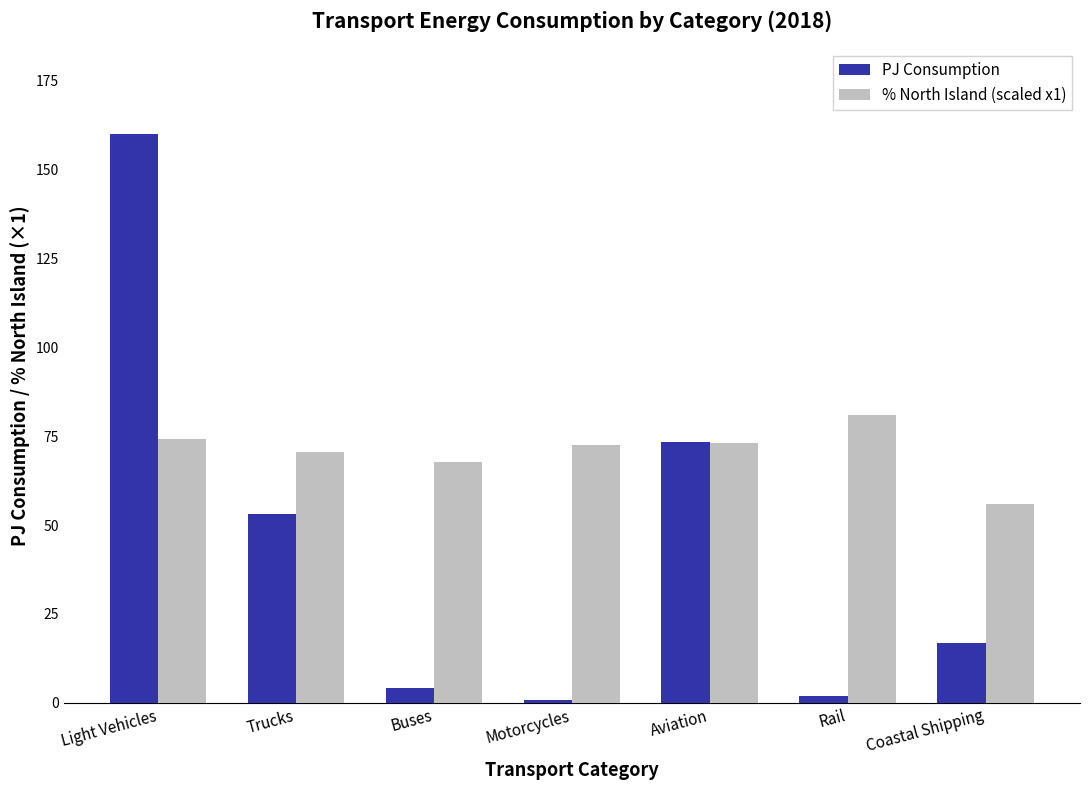

At which label does % North Island (scaled x1) reach its peak?

Rail